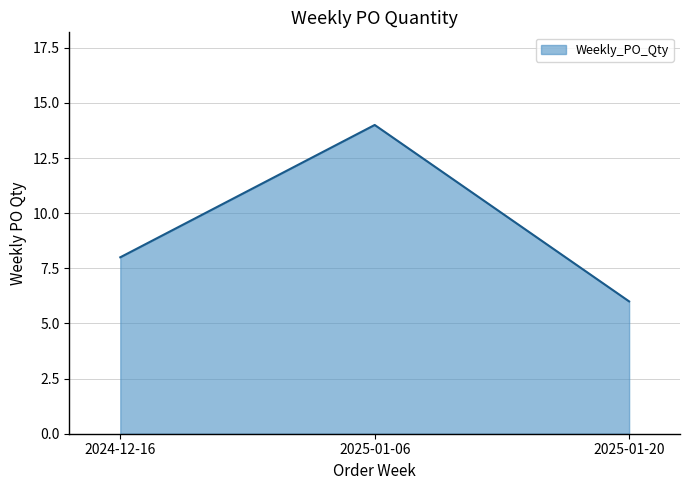

How many series are shown in this chart?

1